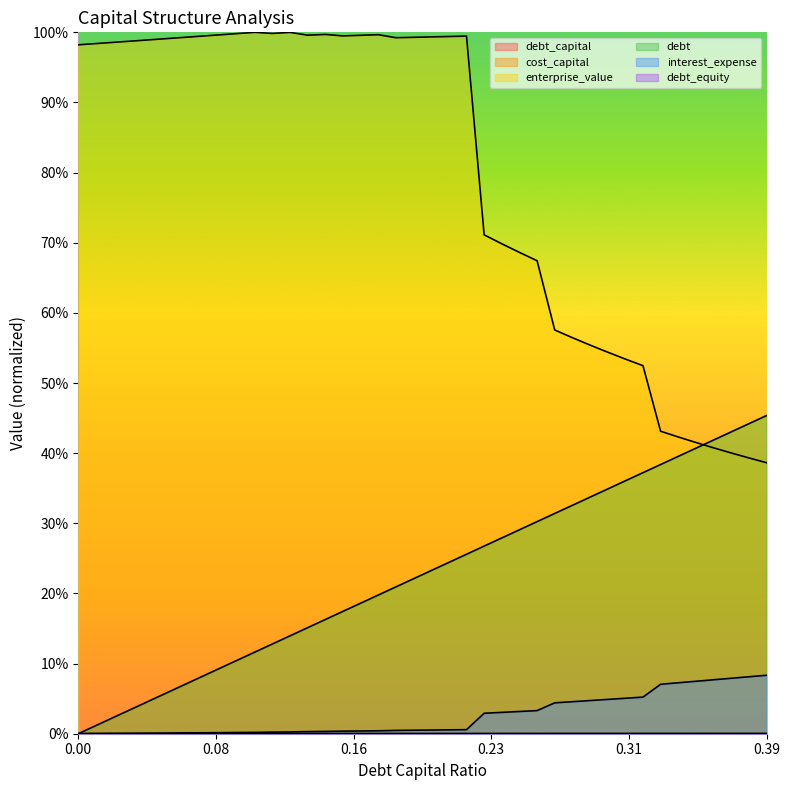

True or false: interest_expense has a value of 0.0 at 0.17.

False